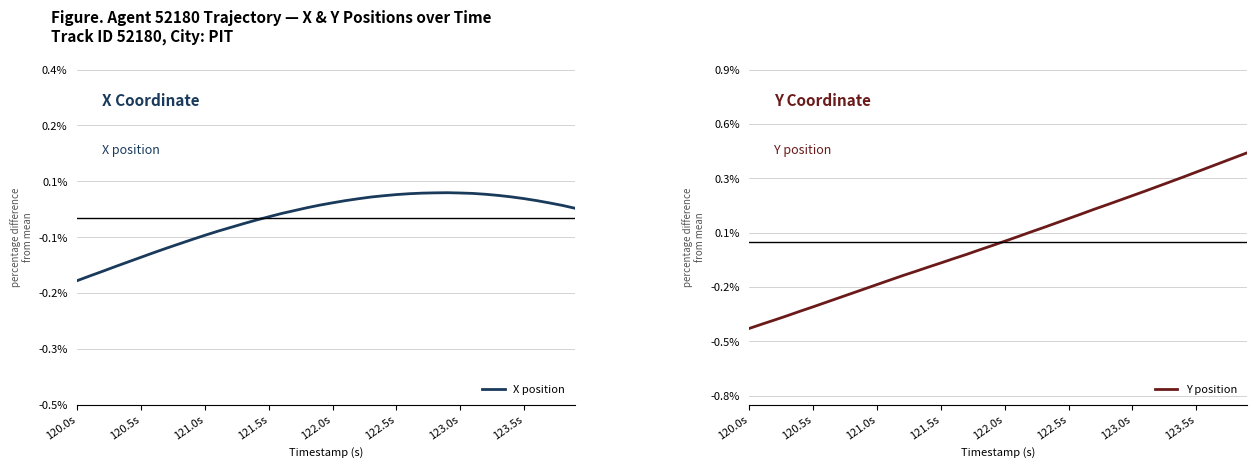

How many values in Y position are below zero?

20